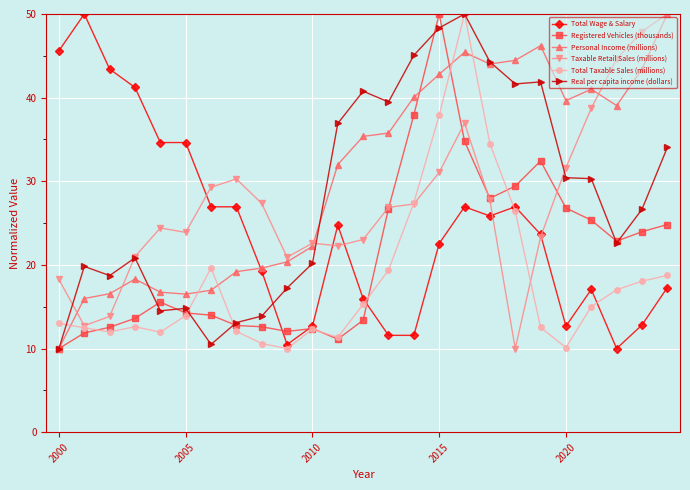

What is the highest value of the Real per capita income (dollars) series?

50.0